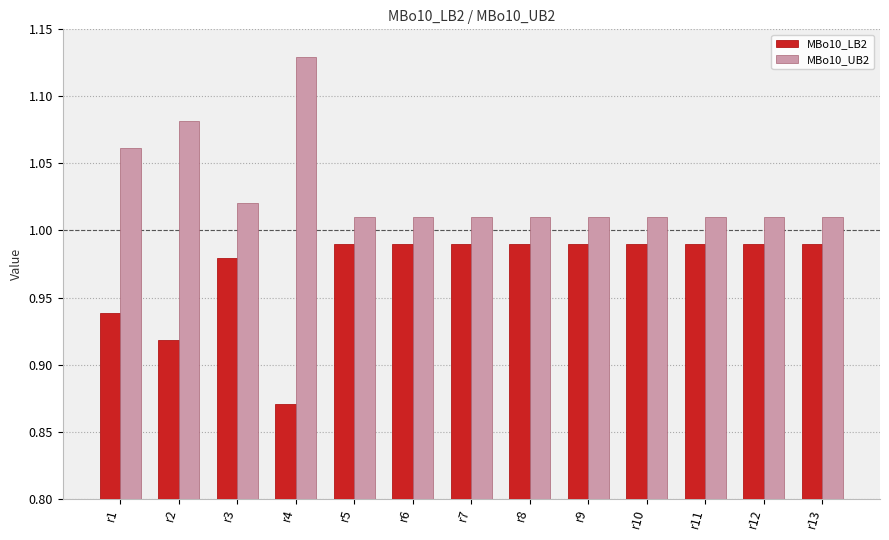

At which category does the chart reach its minimum across all series?

r4